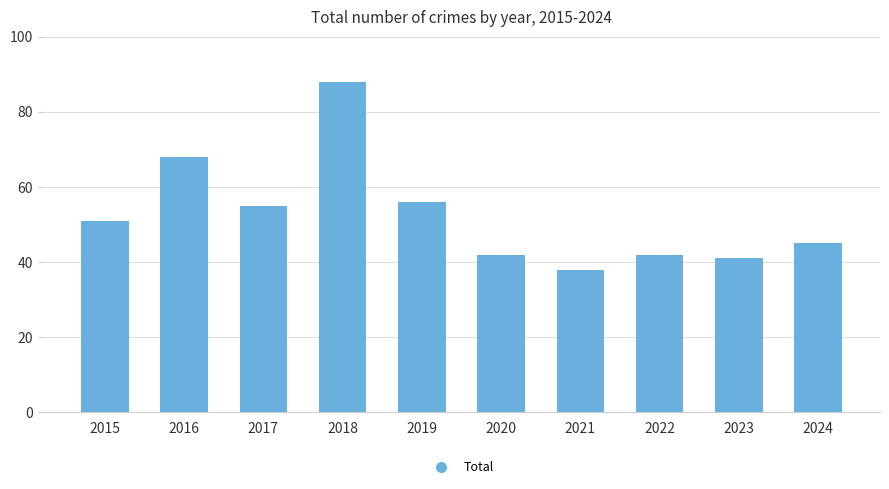

True or false: the data shows 28 at 2017.

False